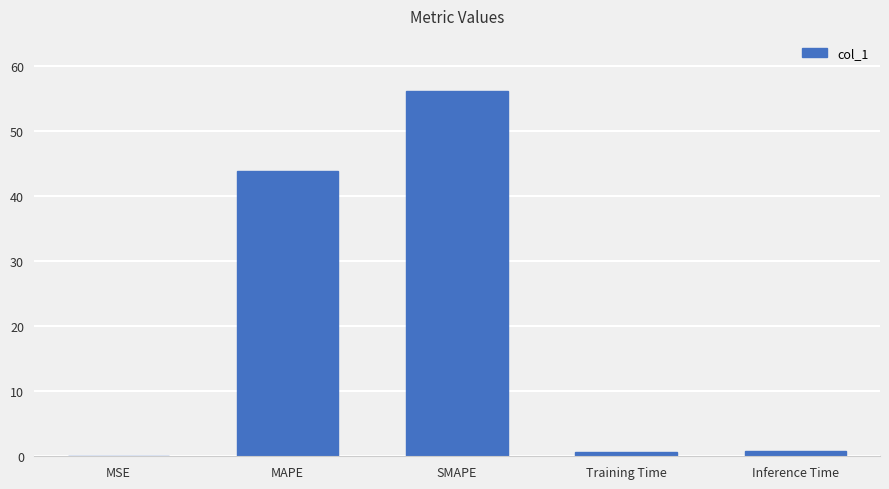

Read the value at MAPE.

43.9